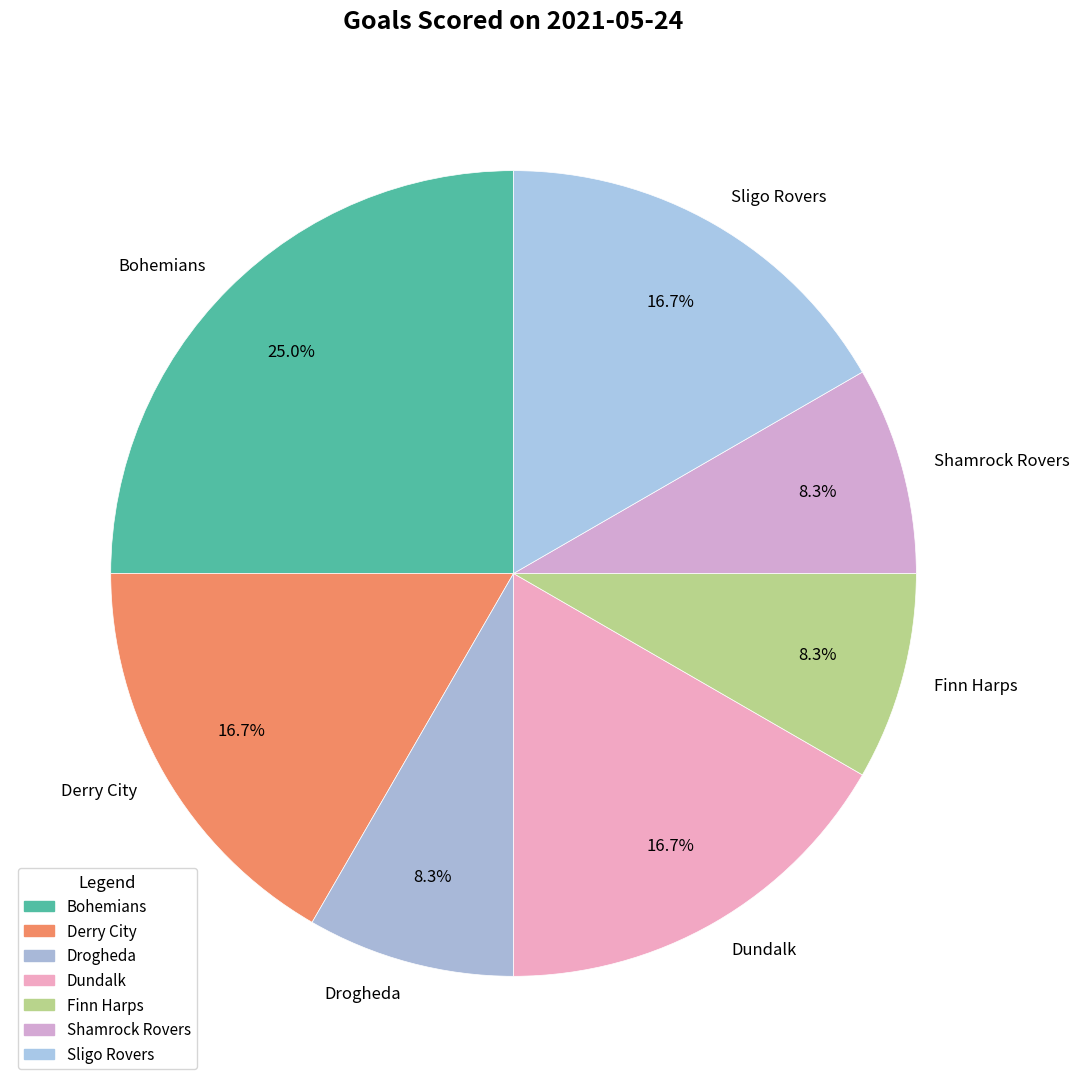

How many segments does this pie chart have?

7